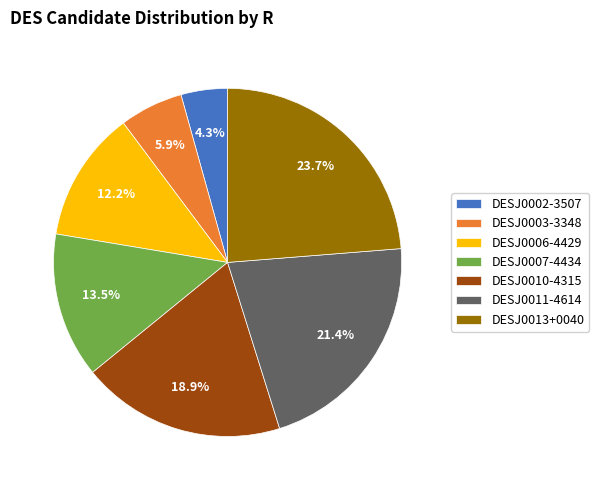

Do DESJ0013+0040 and DESJ0010-4315 together represent more than half of the pie?

No